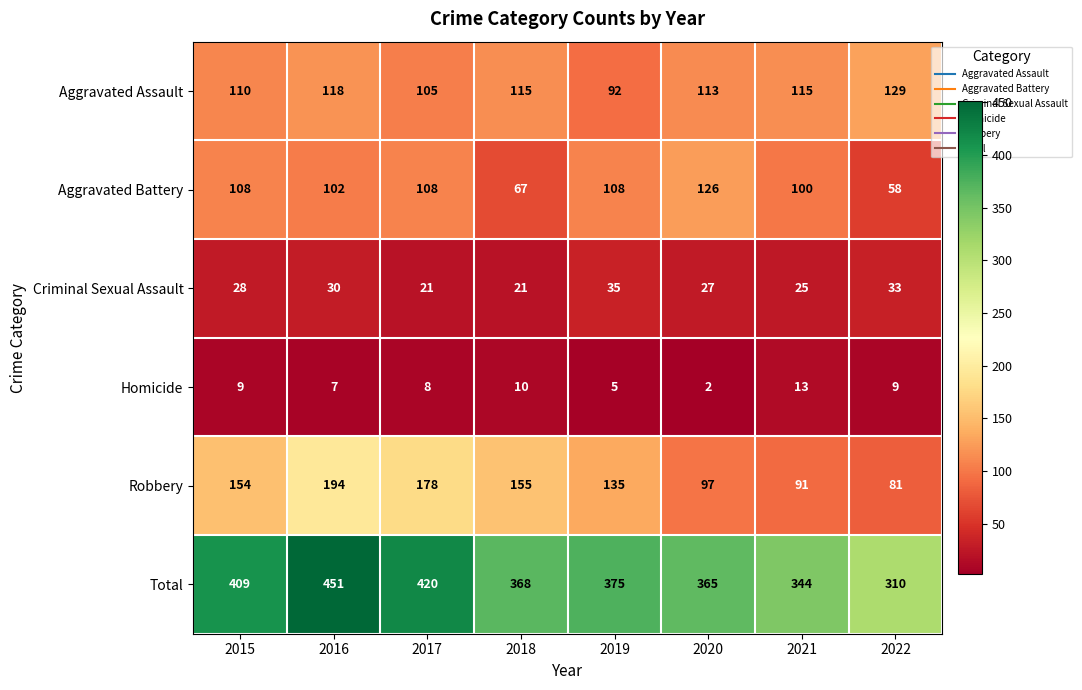

Rank the series at 2015 from lowest to highest value.

Homicide, Criminal Sexual Assault, Aggravated Battery, Aggravated Assault, Robbery, Total